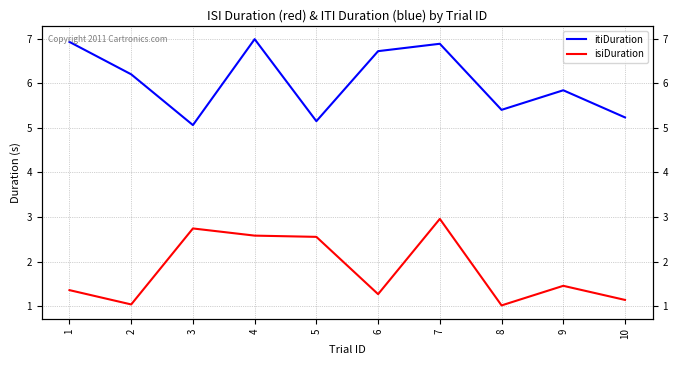

The itiDuration series shows 6.9 at 7. True or false?

True